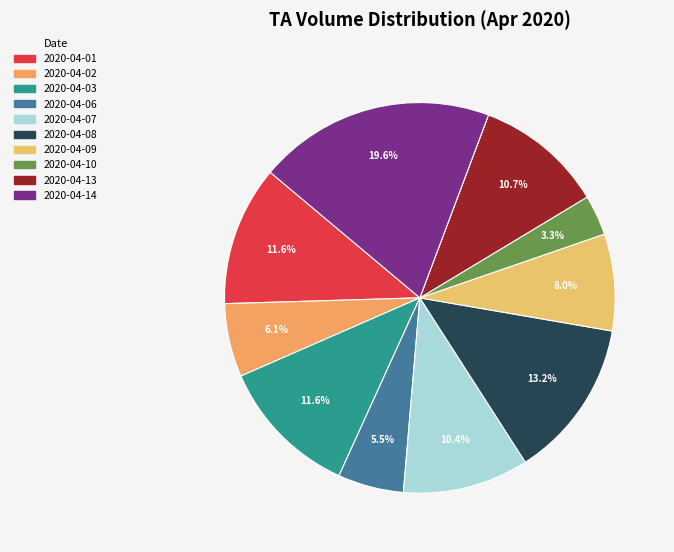

Which slice is the largest?

2020-04-14